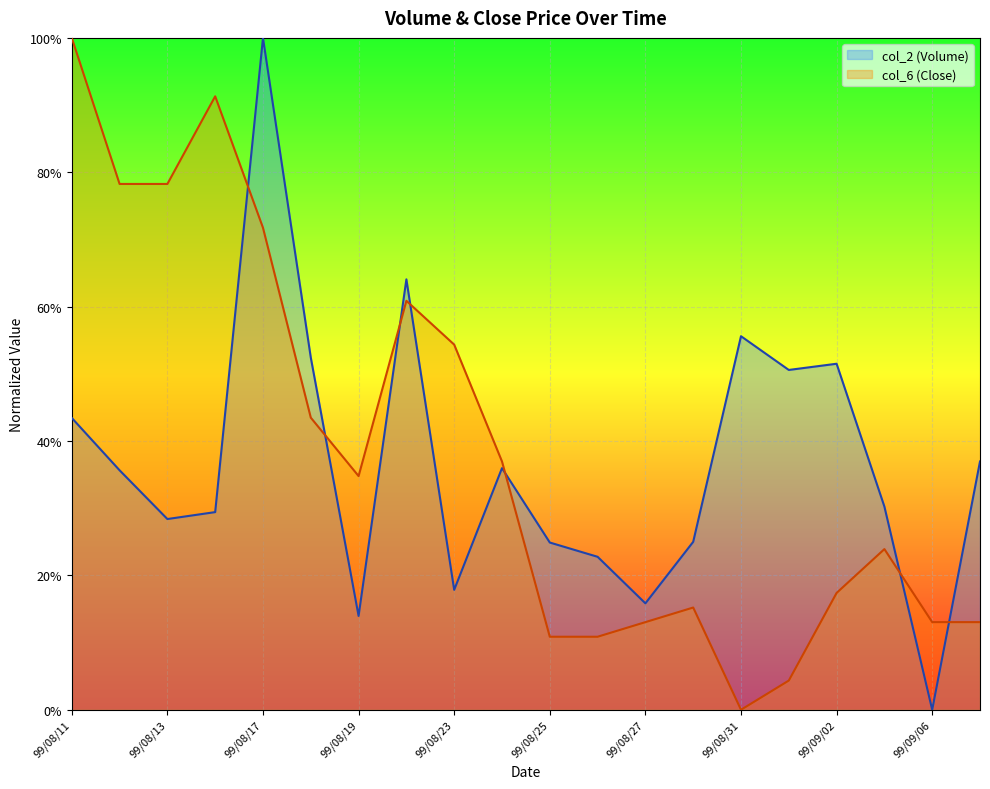

Rank the series by their maximum value, from highest to lowest.

col_2, col_6